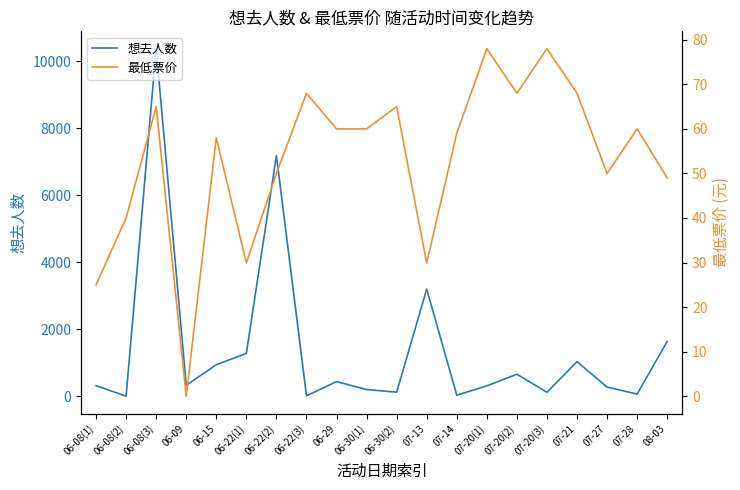

What is the total value across all series at 07-13?

3229.9